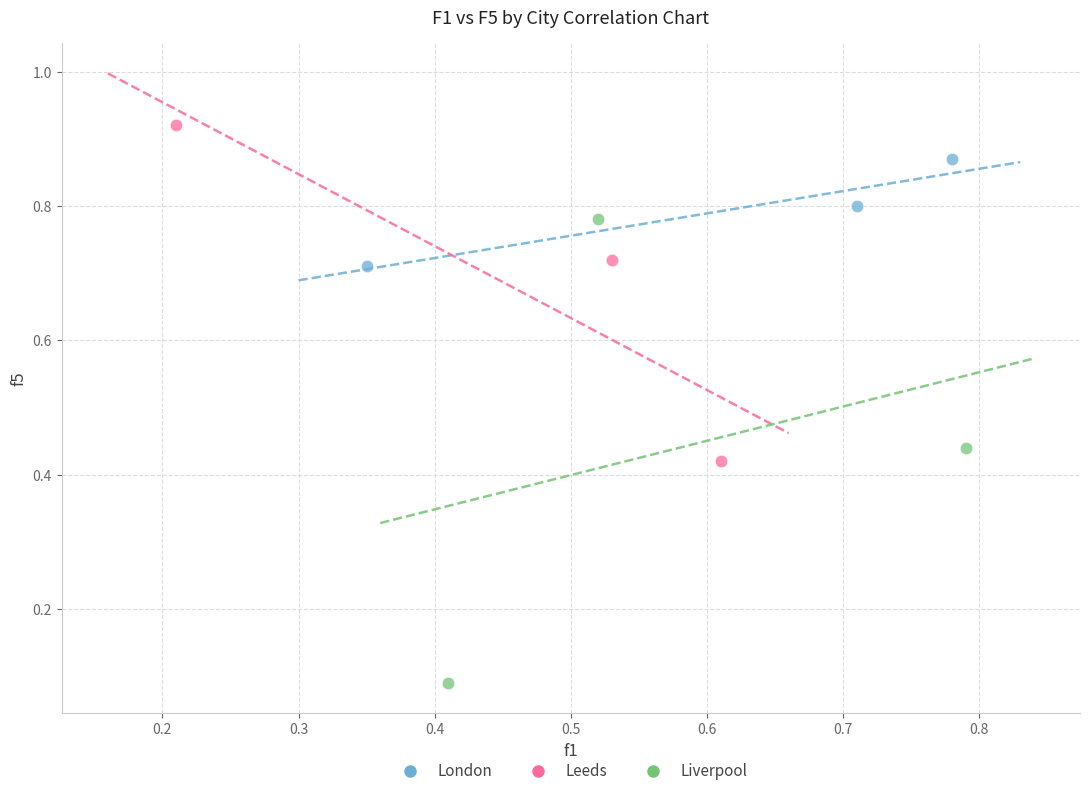

Which series contains the lowest Y value?

Liverpool